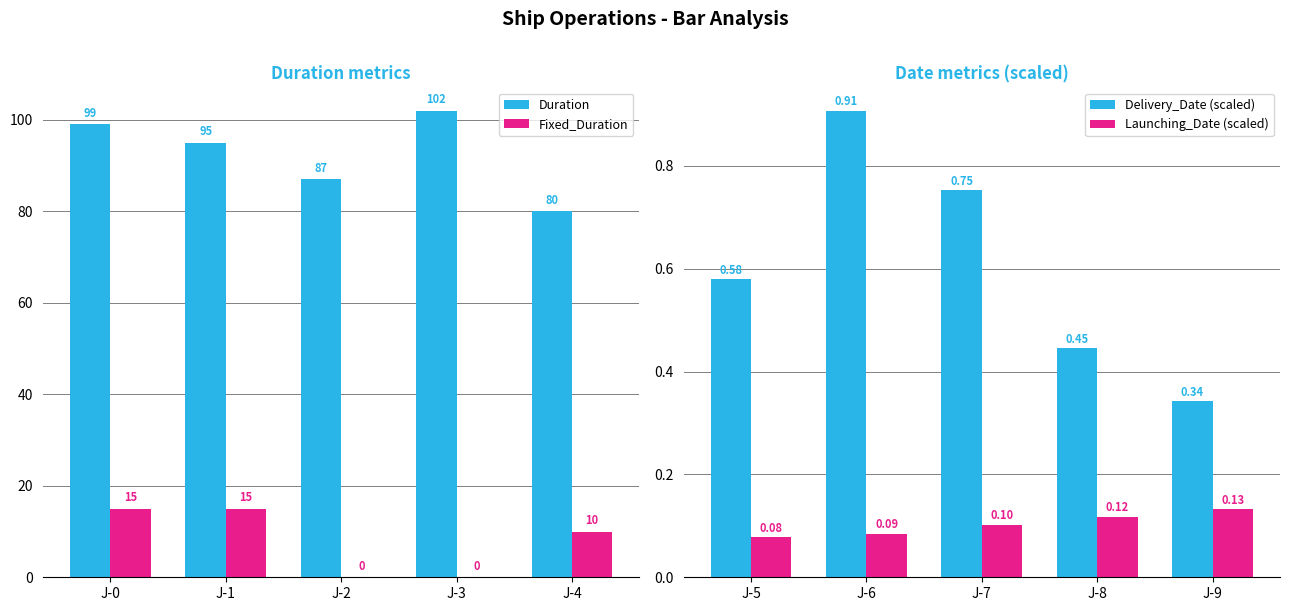

The Launching_Date (scaled) series shows 0.0 at J-7. True or false?

False